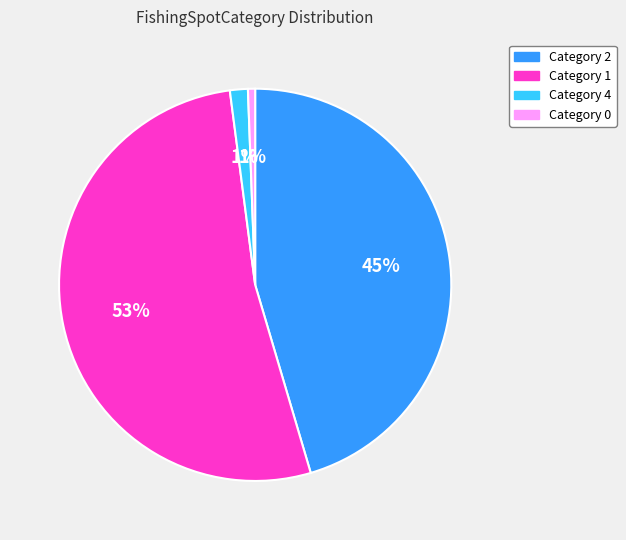

Is there a majority slice in this chart?

Yes